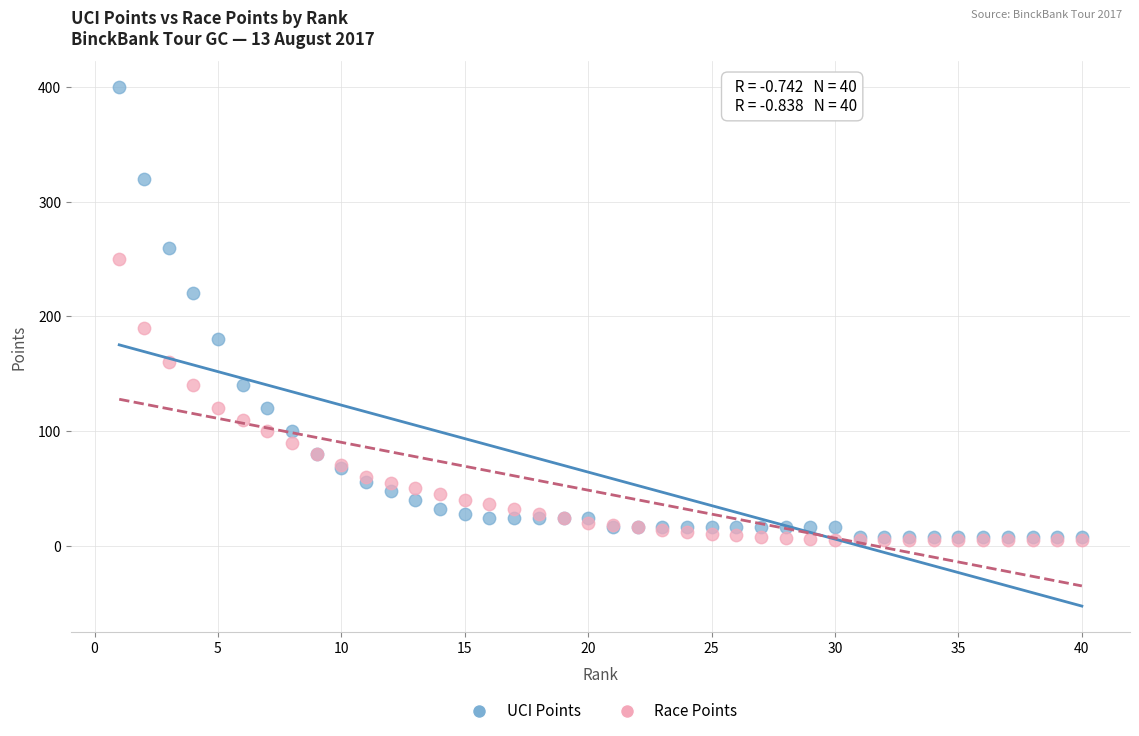

What are all the series names shown in the legend?

UCI Points, Race Points